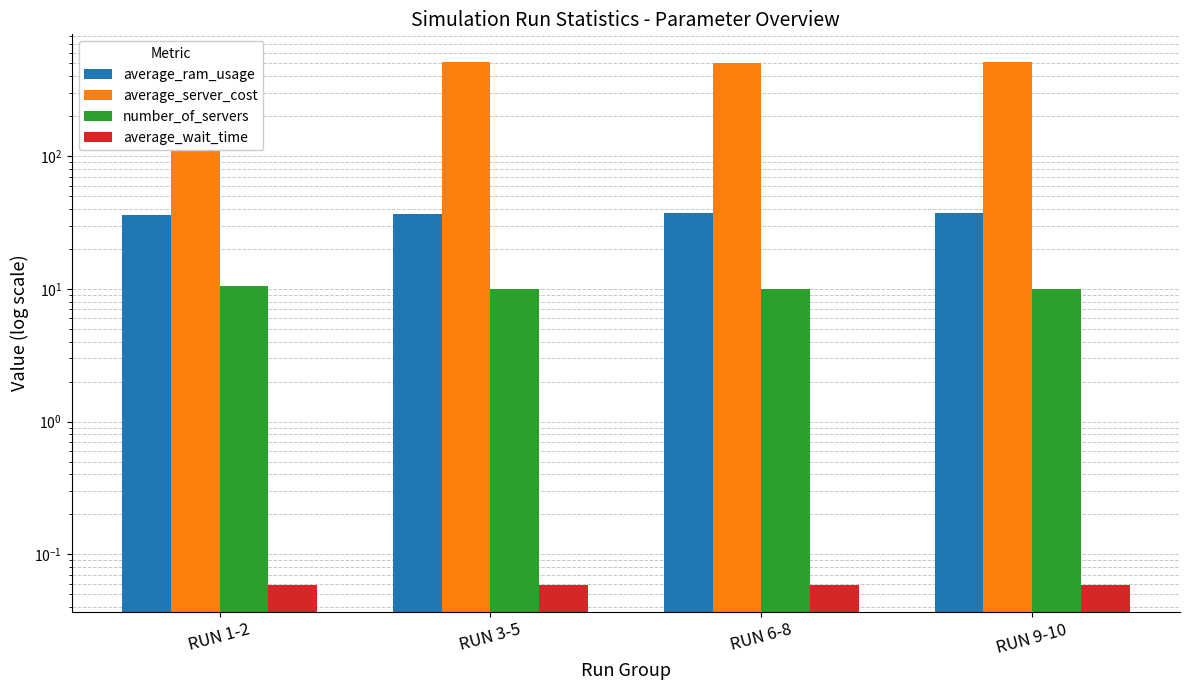

What is the sum of all average_wait_time values?

0.2